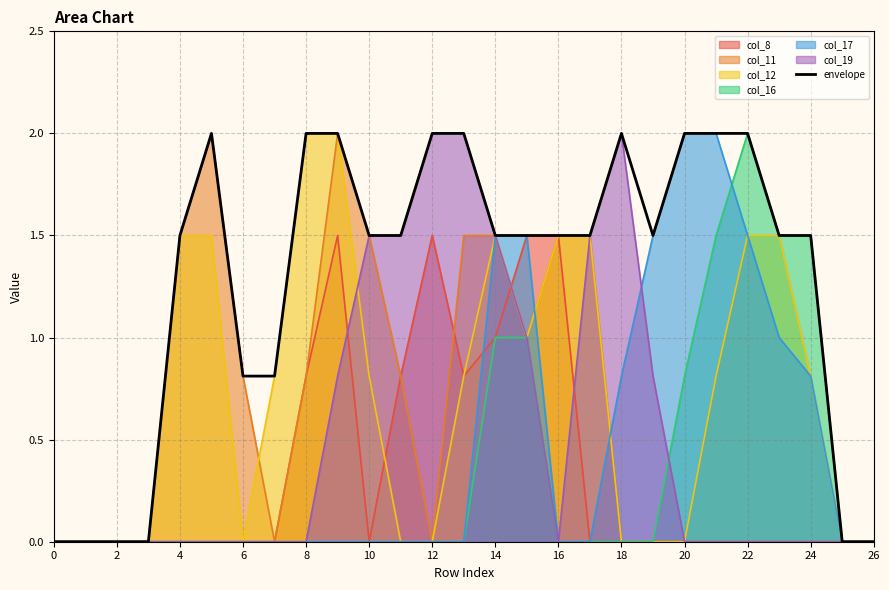

How many lines are shown in the chart?

7